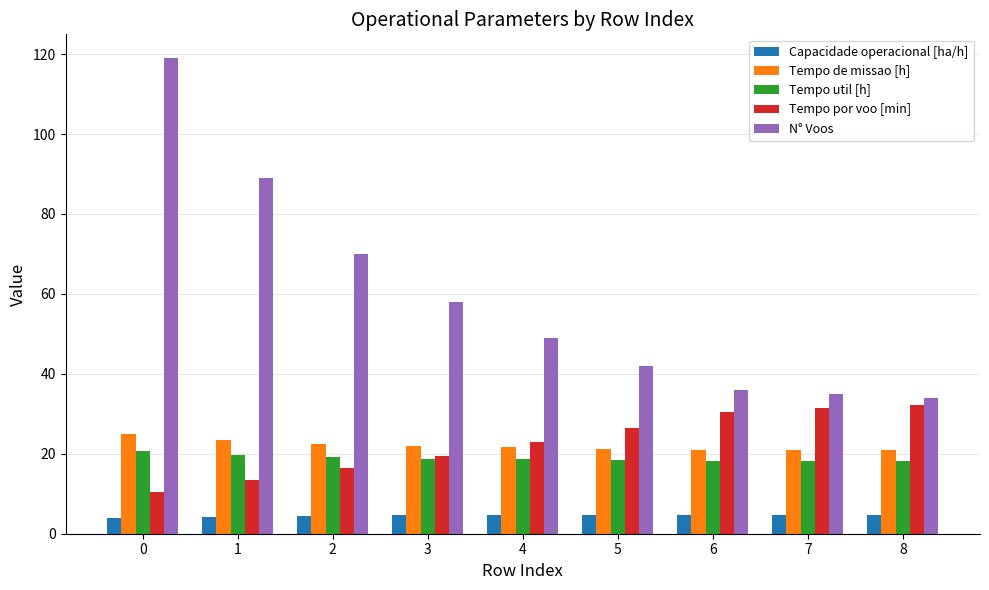

What is the spread (max minus min) of values at 1?

84.7